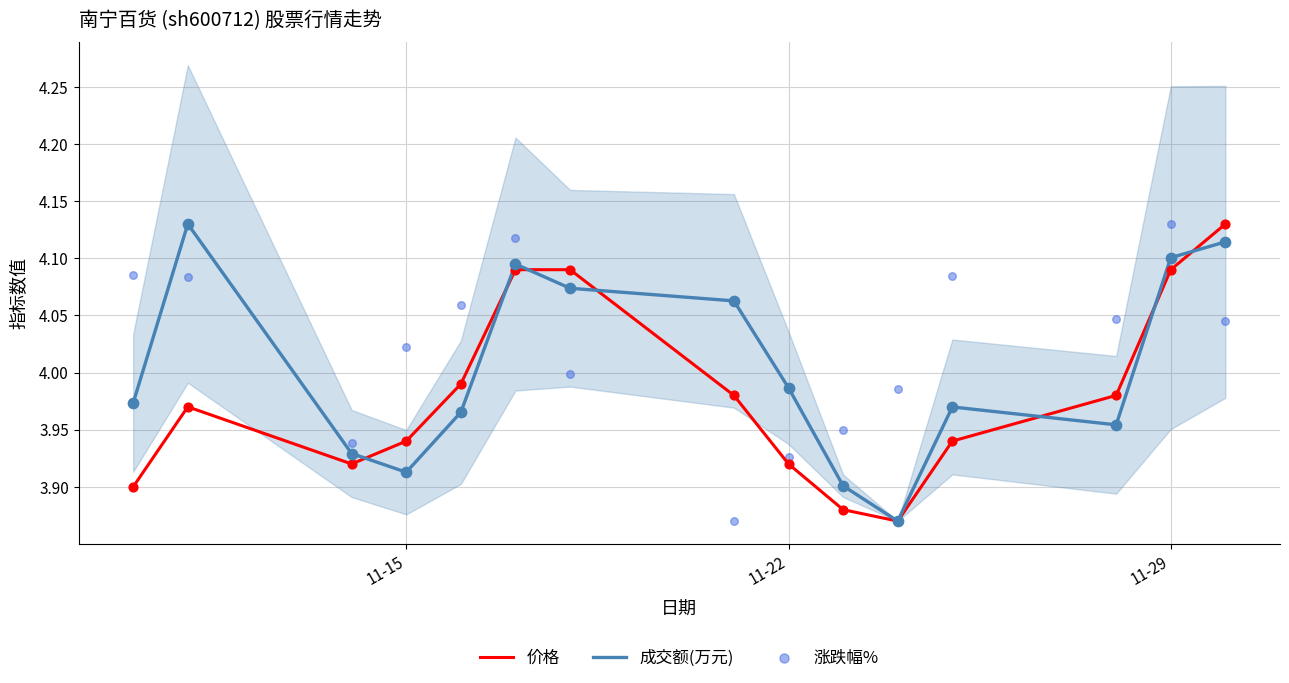

Which series contains the lowest Y value?

价格